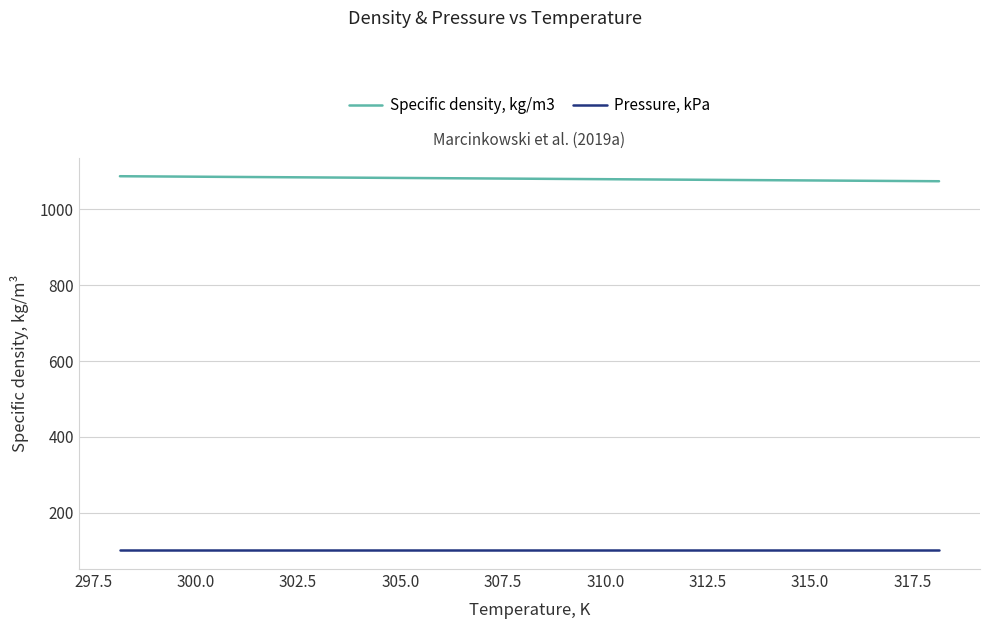

Does the chart display data point markers on the line(s)?

No